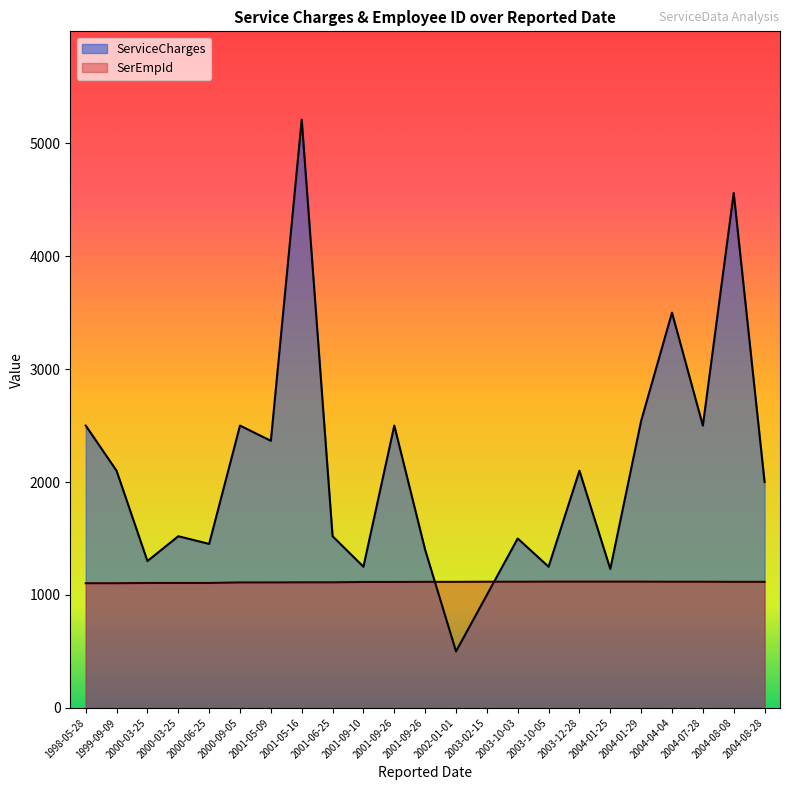

Where is the first local minimum for ServiceCharges?

2000-03-25